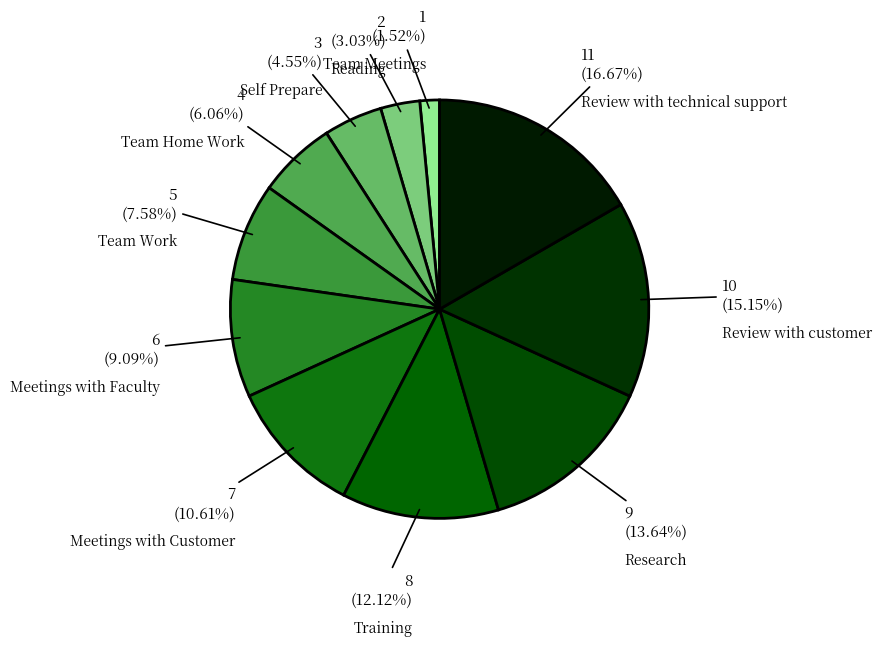

True or false: Team Meetings accounts for 14% of the total.

False